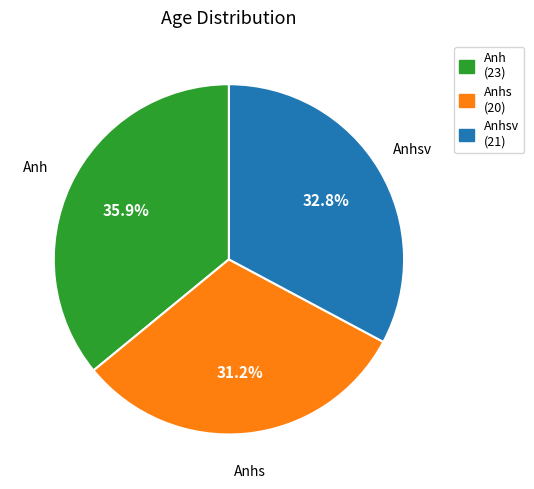

Between Anhs (20) and Anh (23), which is larger?

Anh (23)